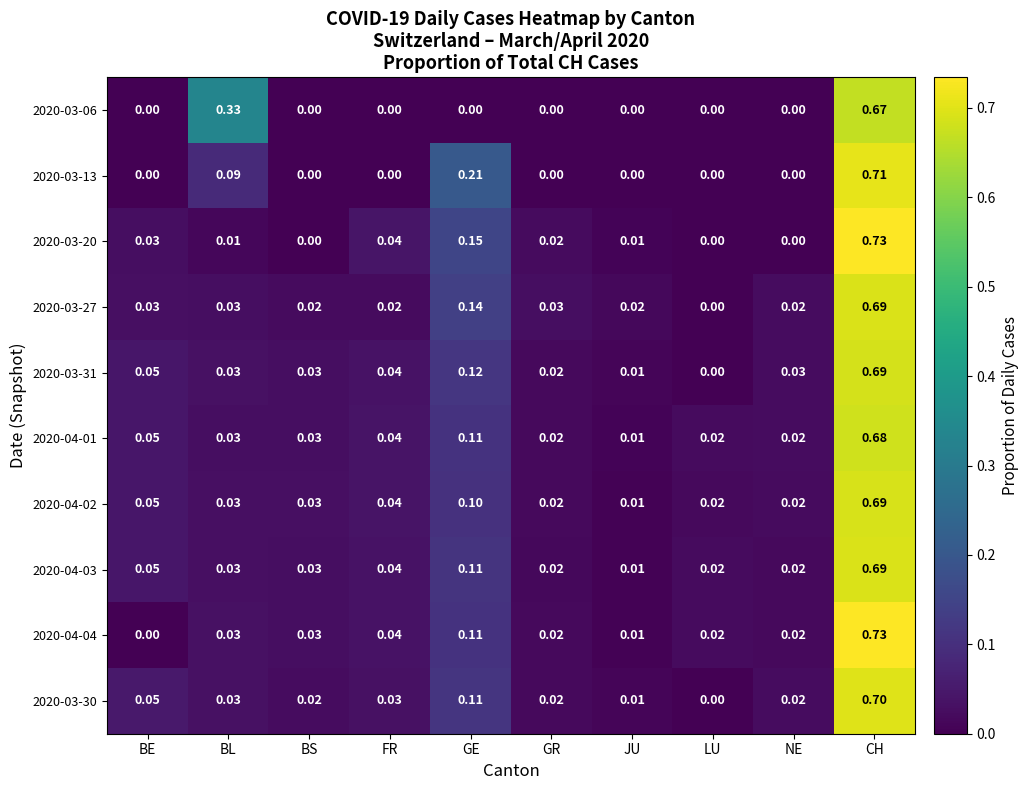

Which category has the highest value across all series?

CH